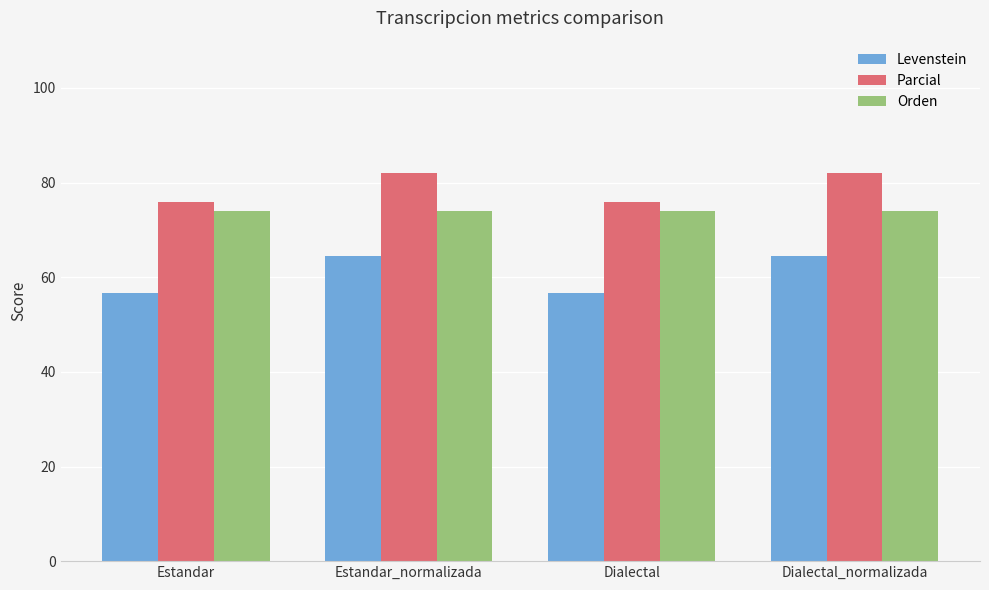

How many data points in Levenstein are less than 64?

2